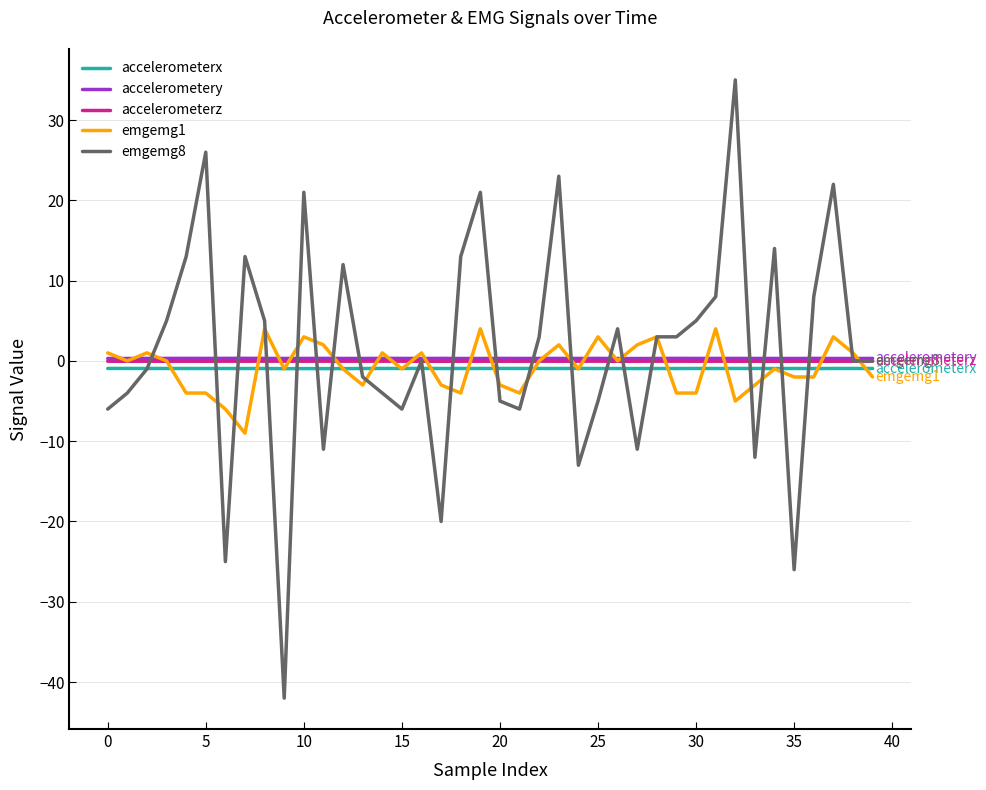

How many values in the emgemg1 series exceed -1?

19